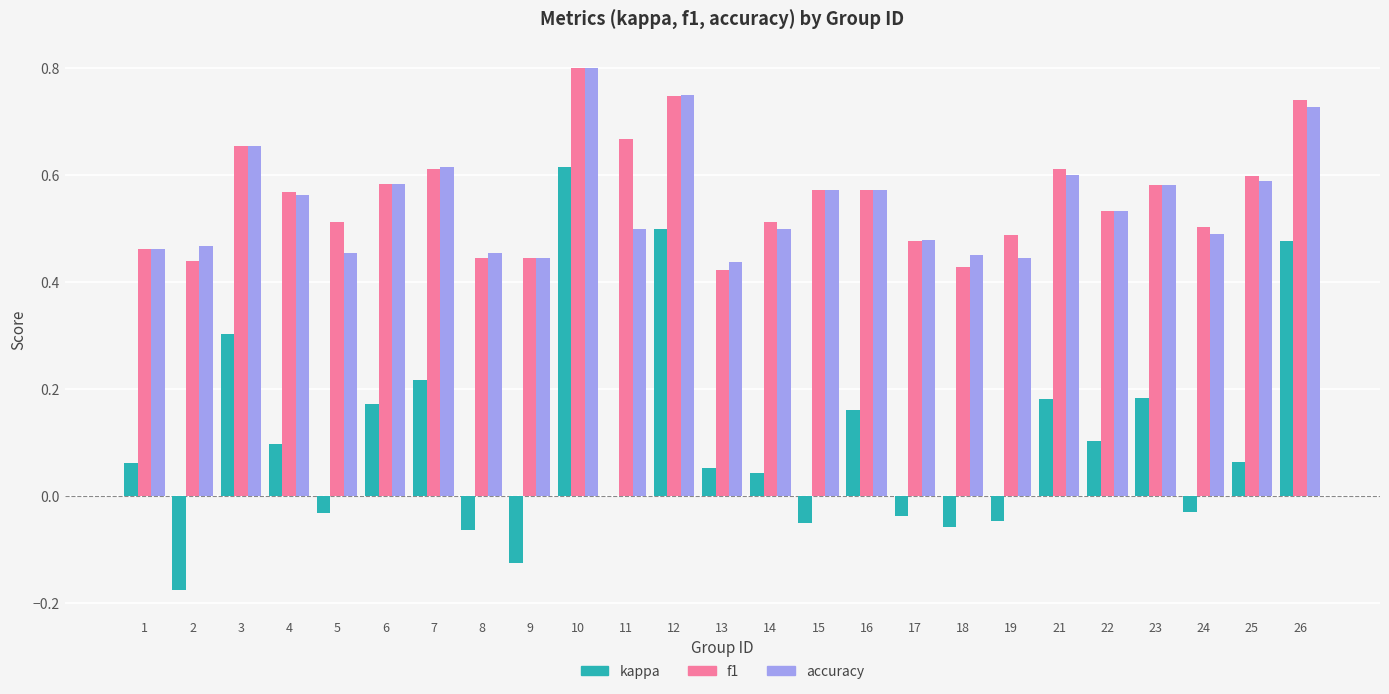

What are all the series names shown in the legend?

kappa, f1, accuracy